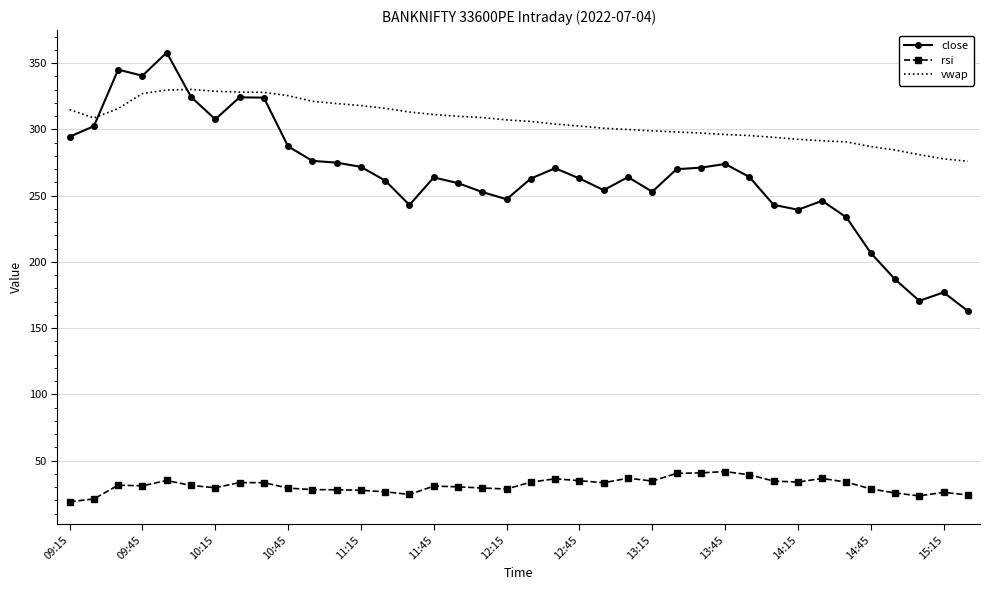

Rank the series by their maximum value, from highest to lowest.

close, vwap, rsi